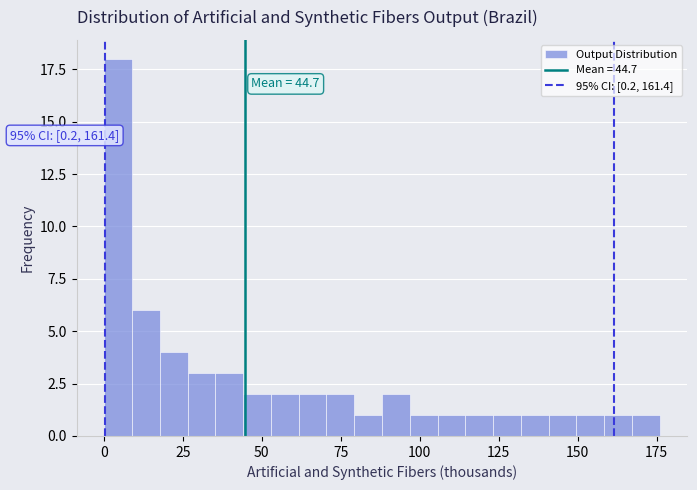

Read against the x-axis, roughly where is the centre of the tallest bar?

5